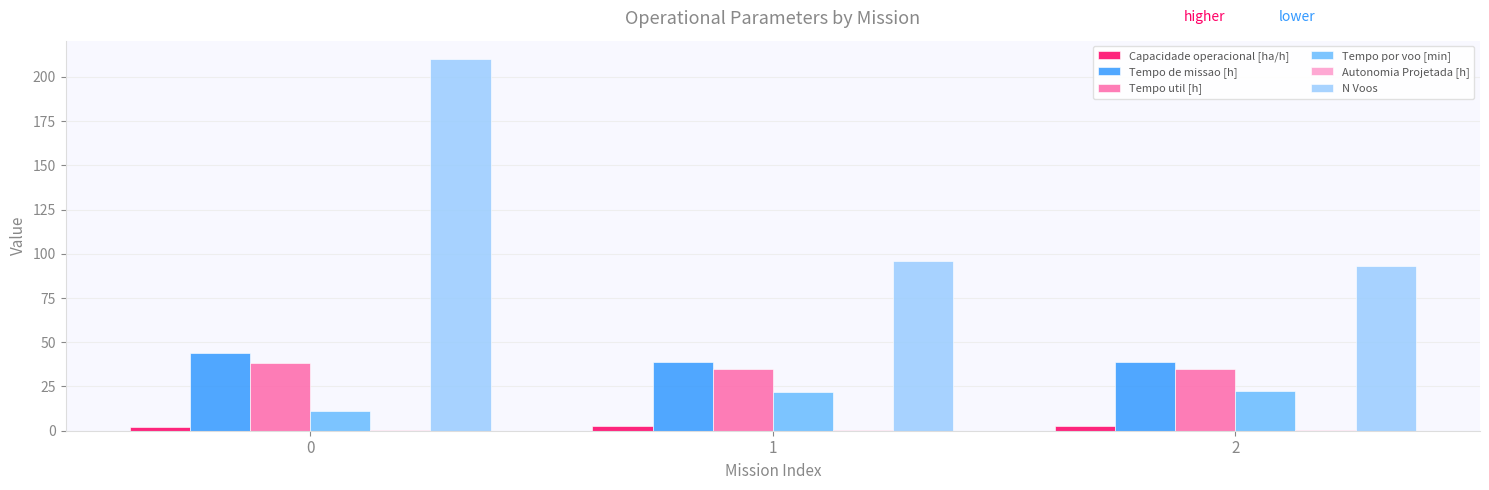

Which series has the largest total across all categories?

N Voos